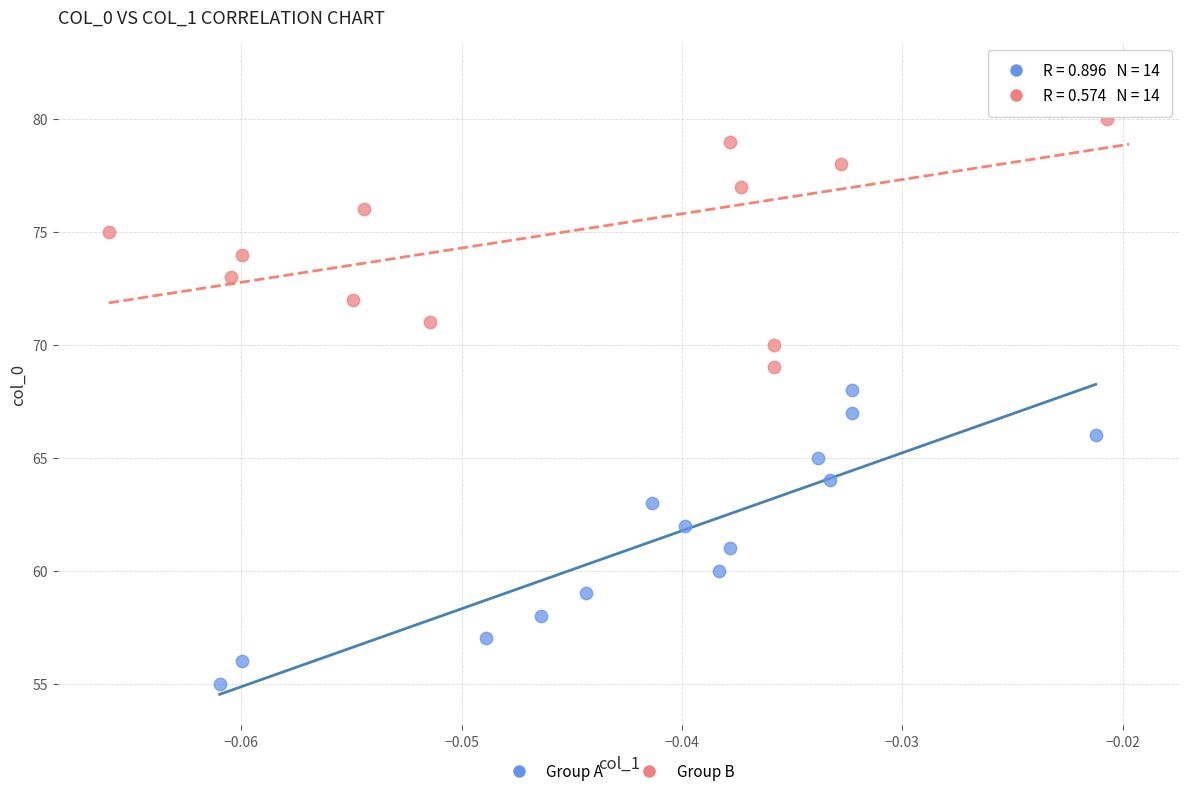

Which series contains the lowest Y value?

Group A